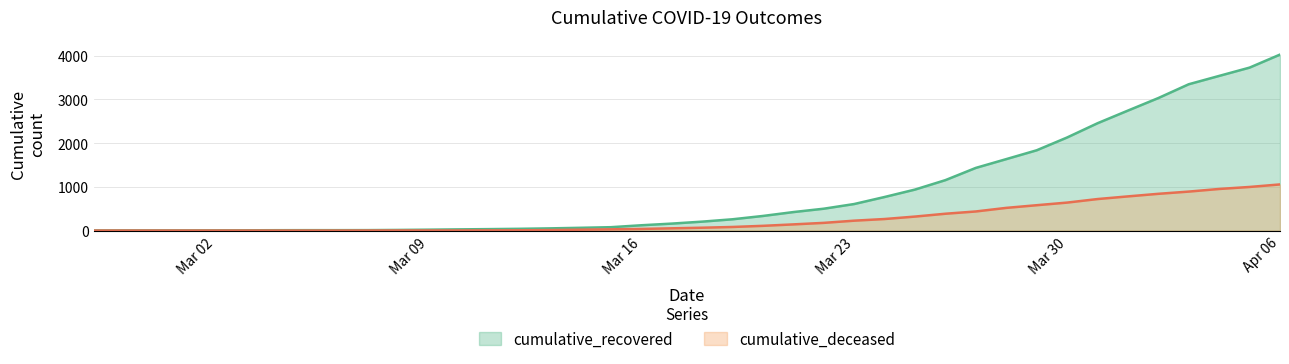

Rank the series by their average value, from highest to lowest.

cumulative_recovered, cumulative_deceased